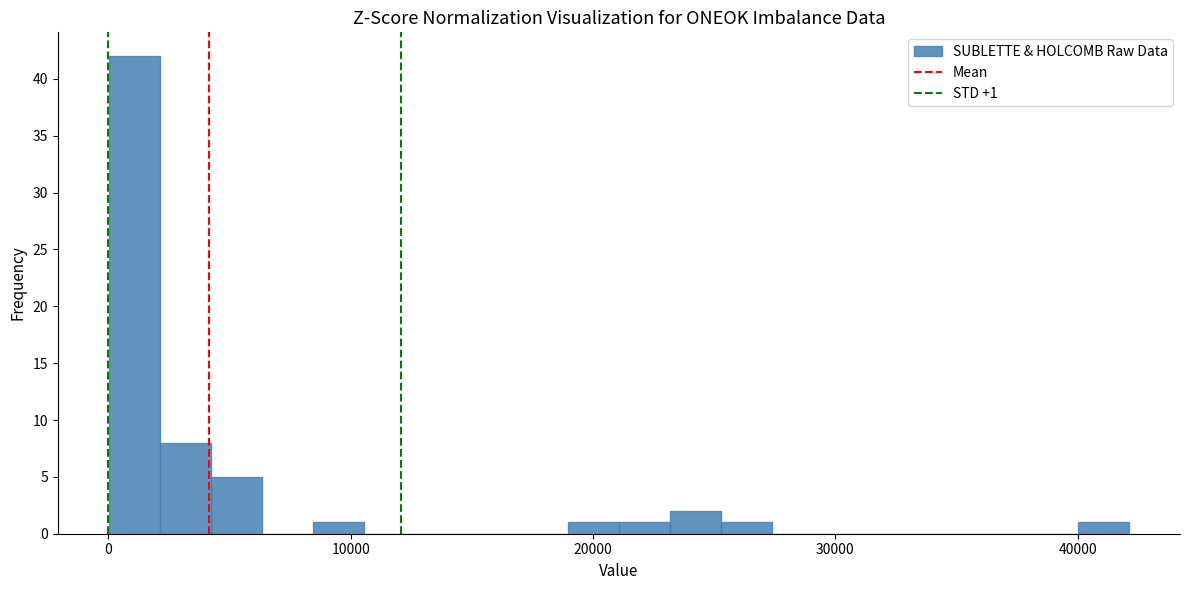

Around what value on the x-axis is the tallest bar? Give the approximate position of its centre, as read against the axis.

1000